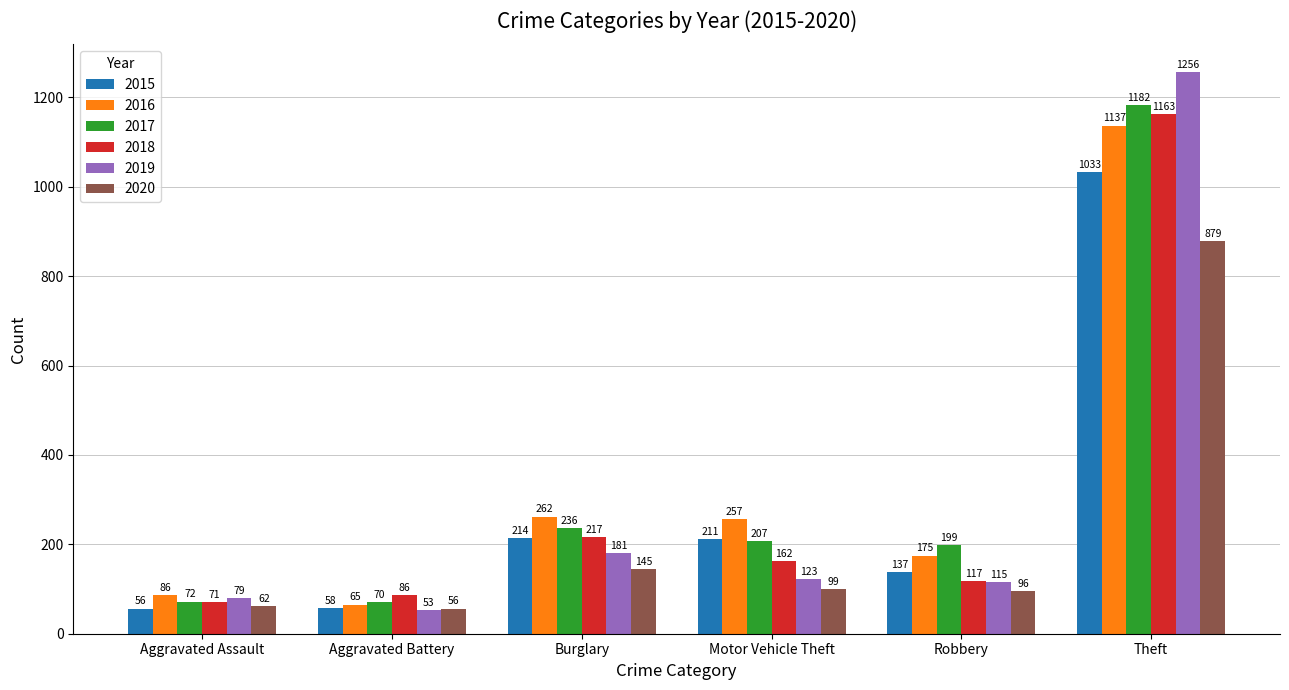

What is the sum of the 2017 values at Robbery and Aggravated Assault?

271